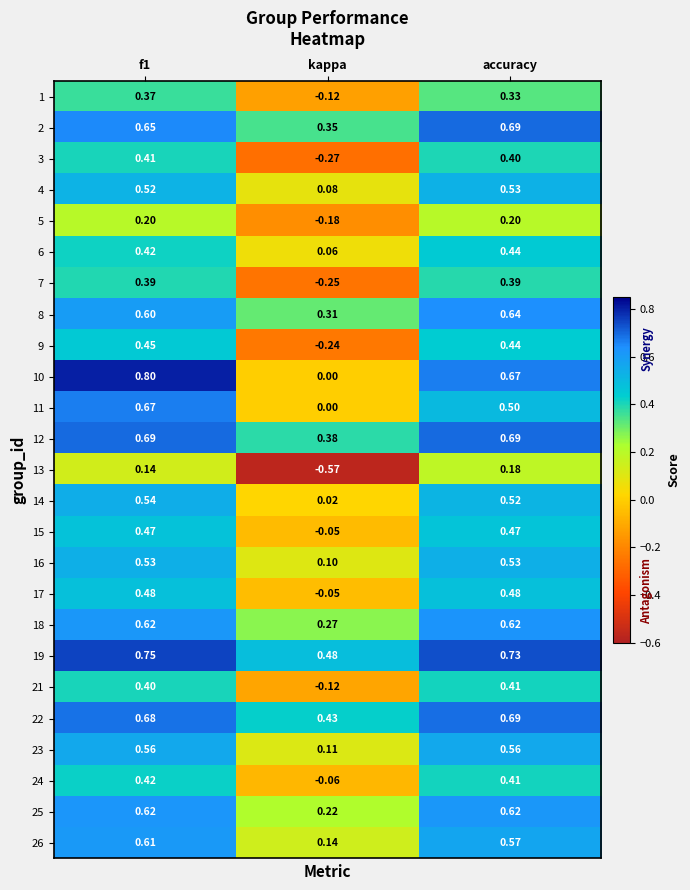

At which label does 5 reach its minimum?

kappa